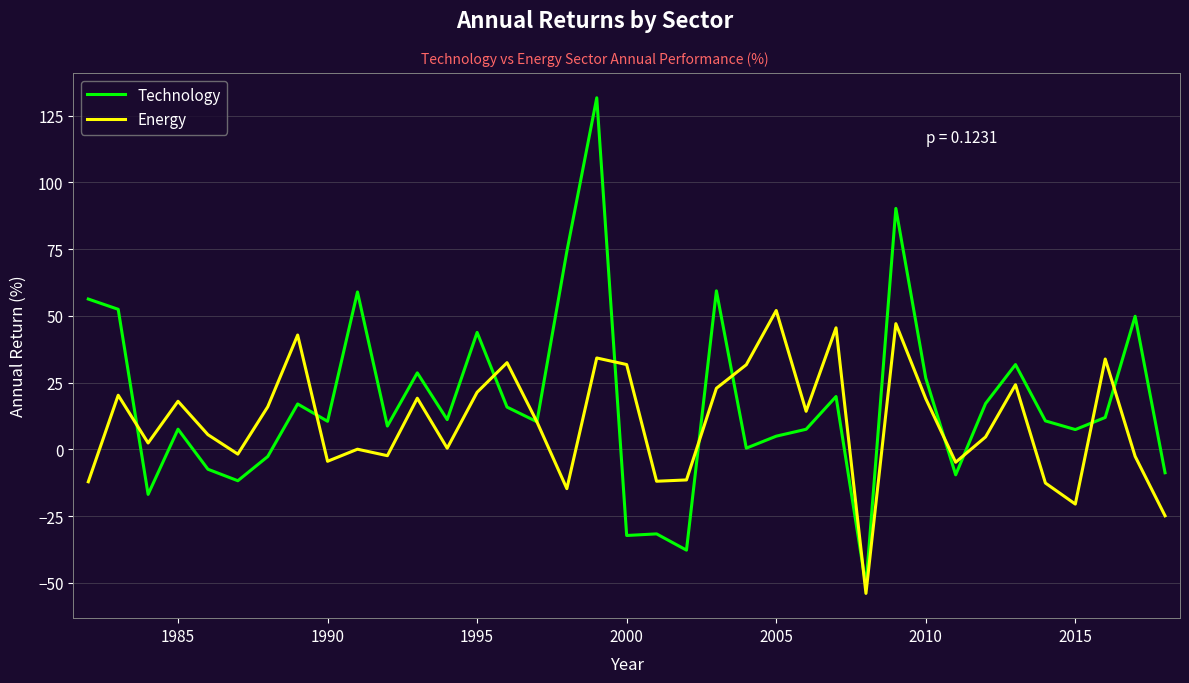

List the series in order of their peak value, highest first.

Technology, Energy